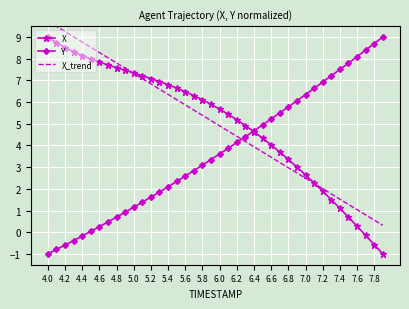

Is this an area chart (filled region under the line)?

No